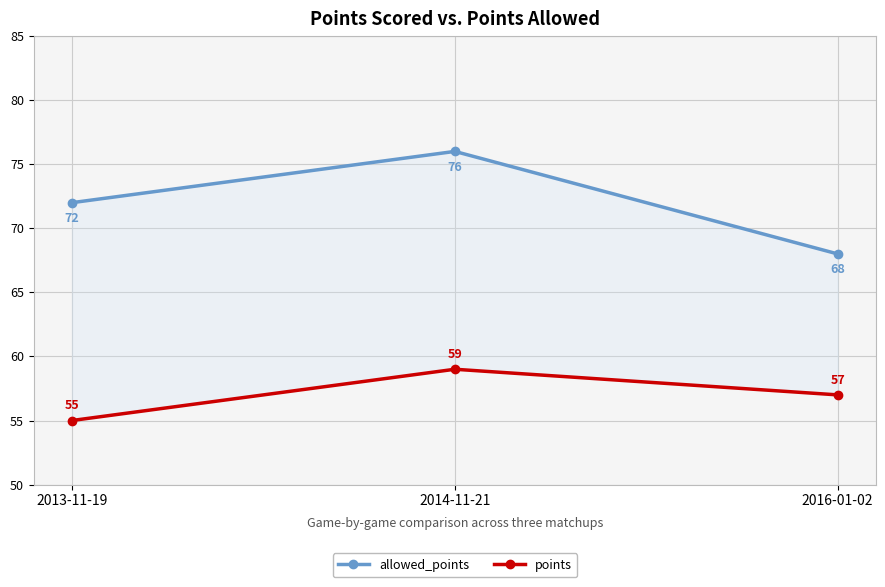

At which label does allowed_points reach its minimum?

2016-01-02